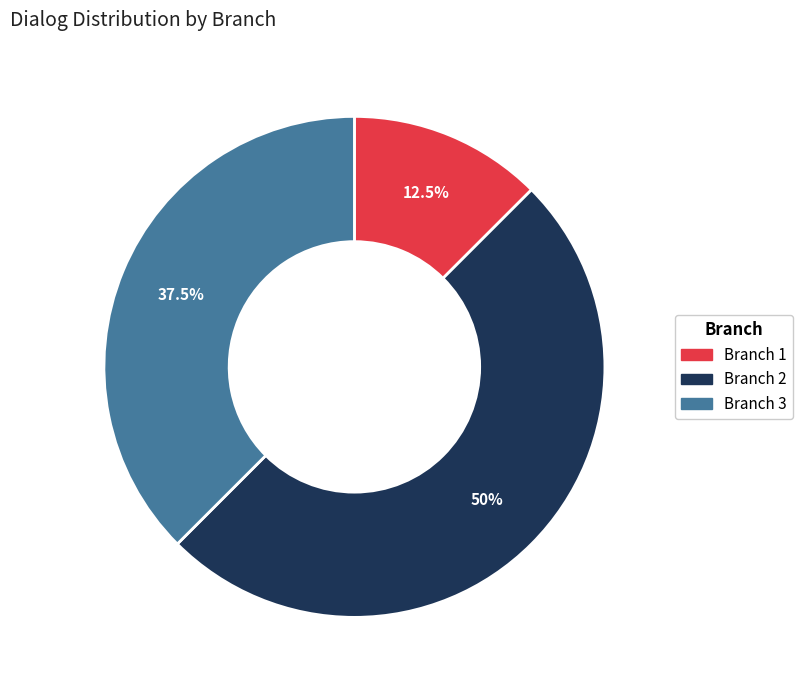

To the nearest percent, what portion does Branch 2 represent?

50%